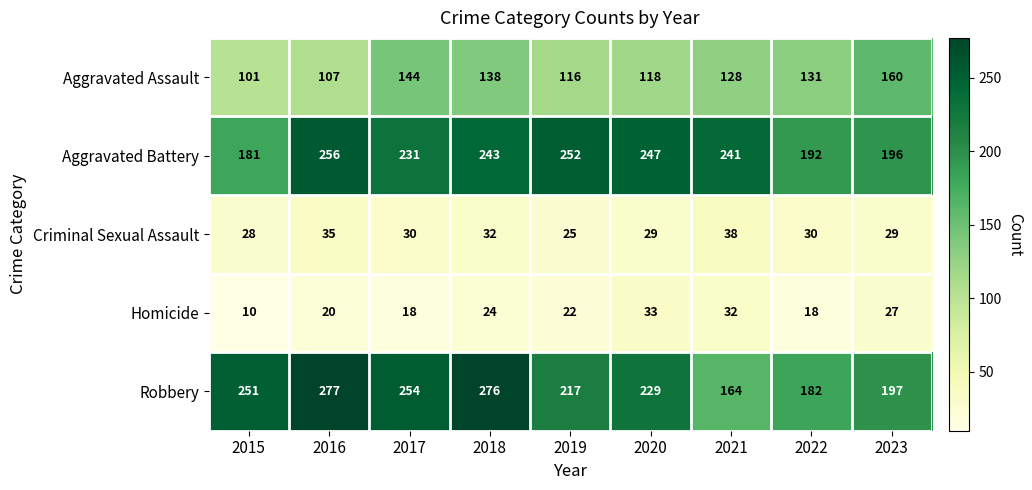

At which category is the sum across all series the highest?

2018